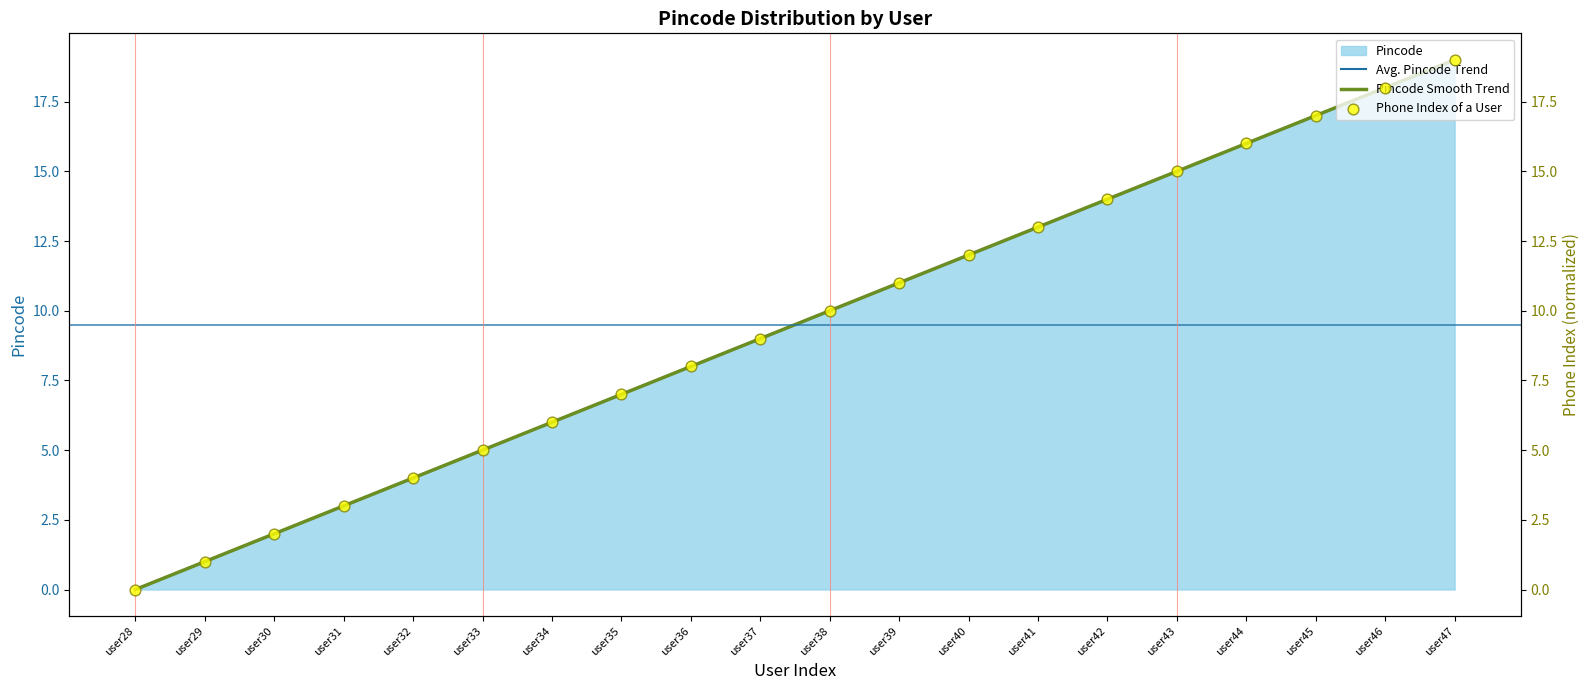

Which has a higher value, user34 or user36?

user36